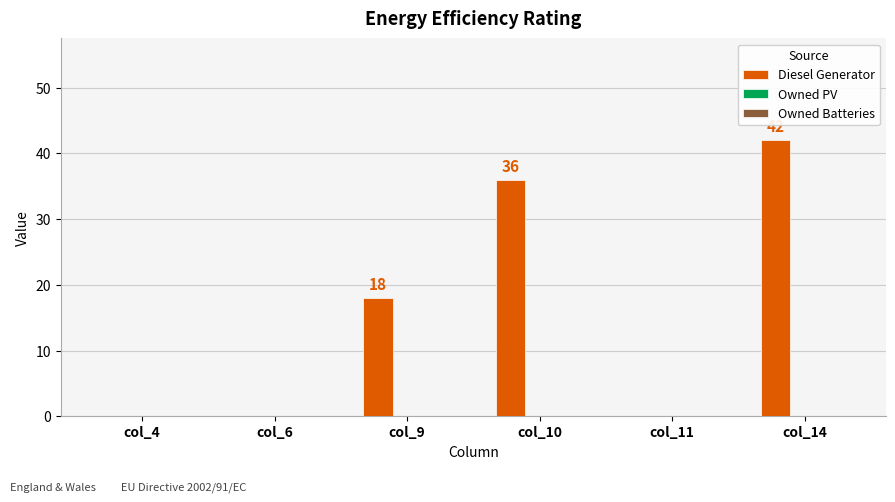

Where is the data nearest to the value 21?

col_9